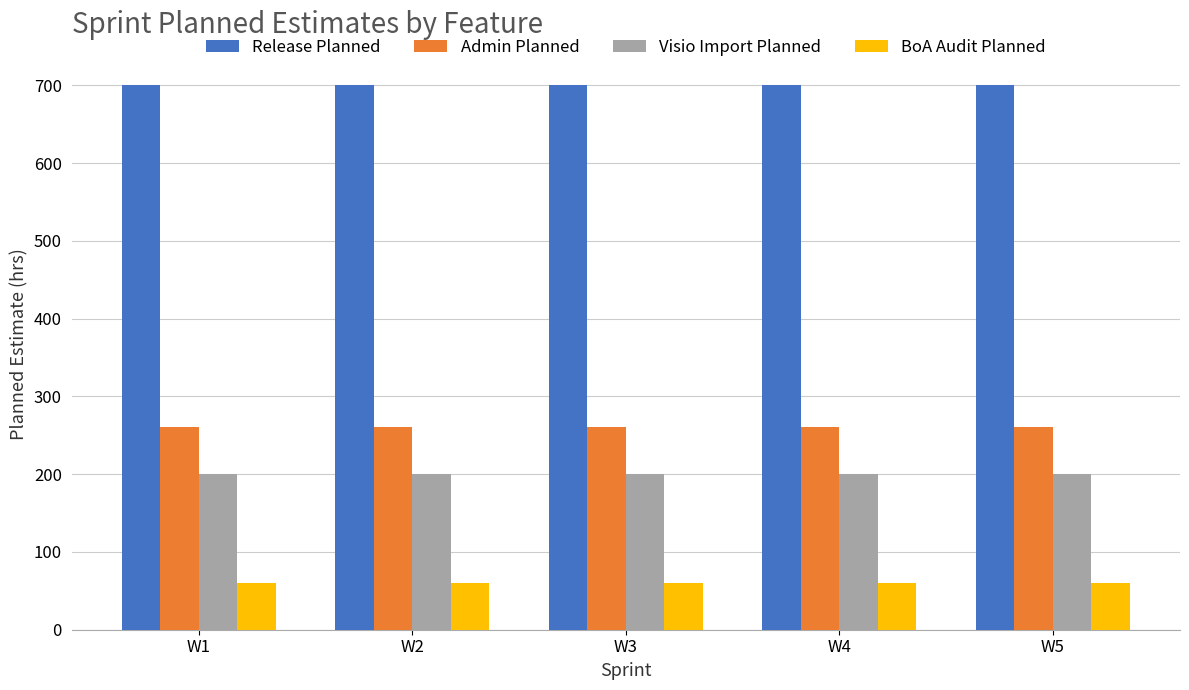

How many distinct data groups are displayed?

4